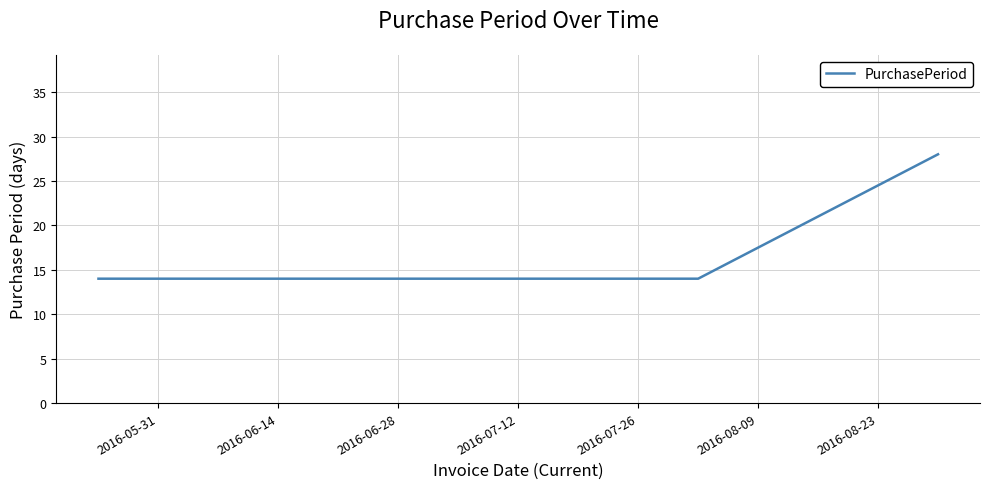

What is the average value?

16